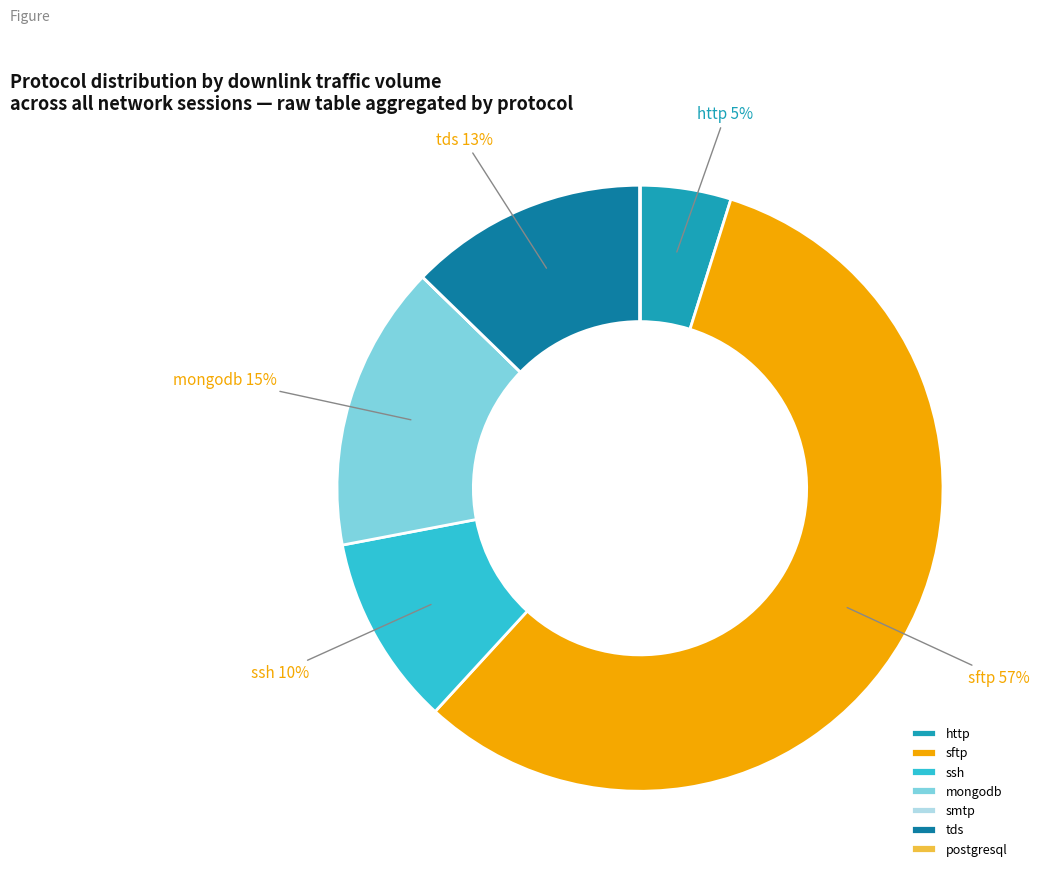

What is the largest slice in the pie chart?

sftp